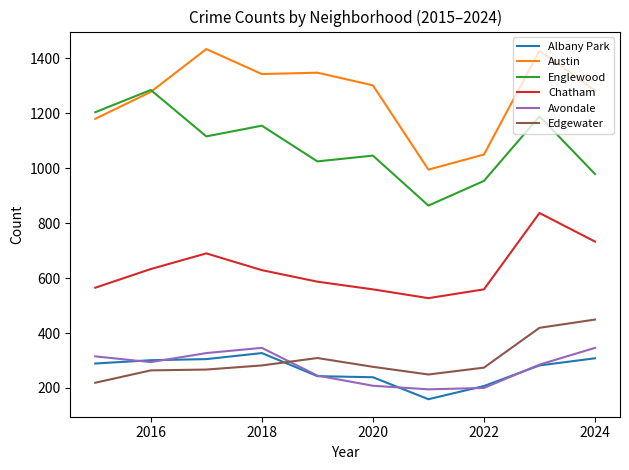

Which series has the largest total across all categories?

Austin